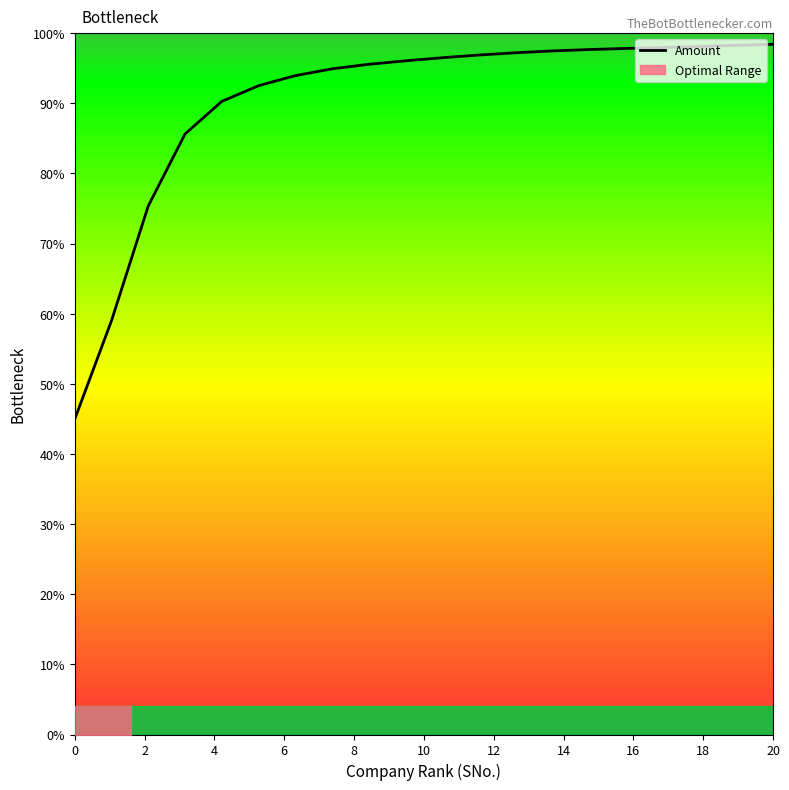

What is the sum of all values?

1804.5